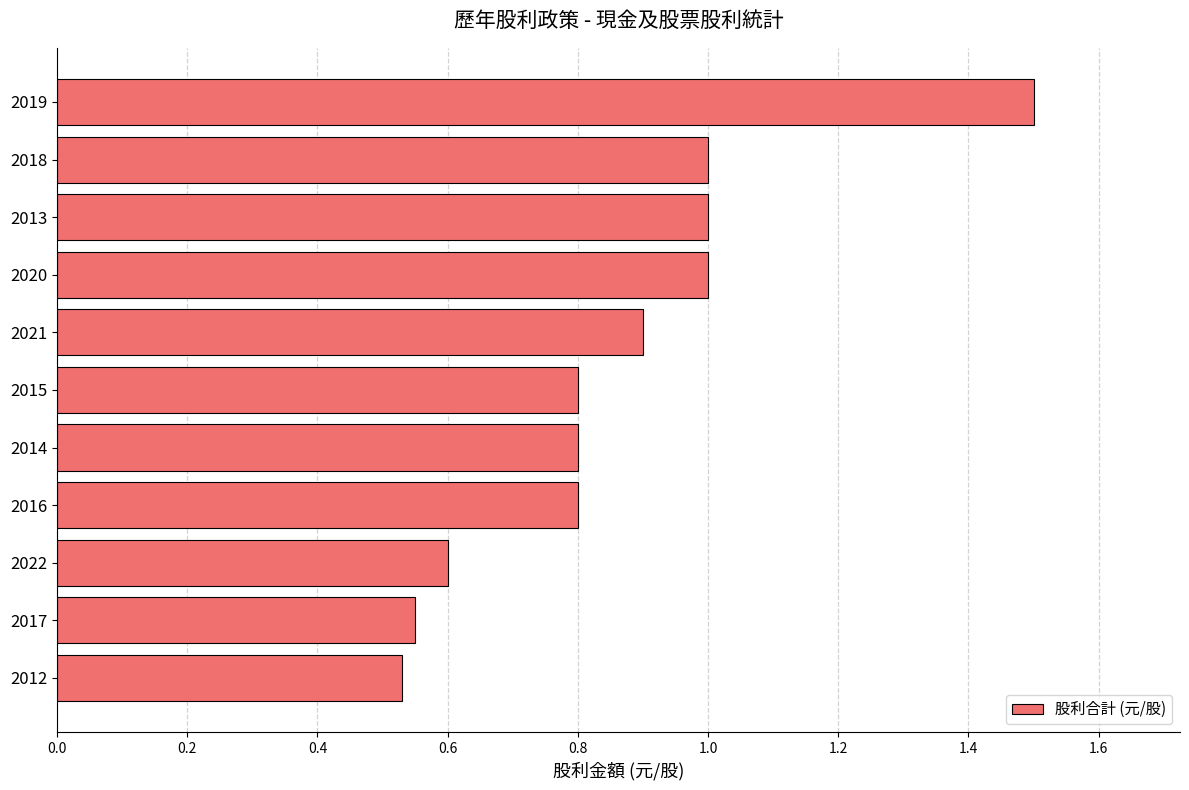

Read the value at 2013.

1.0